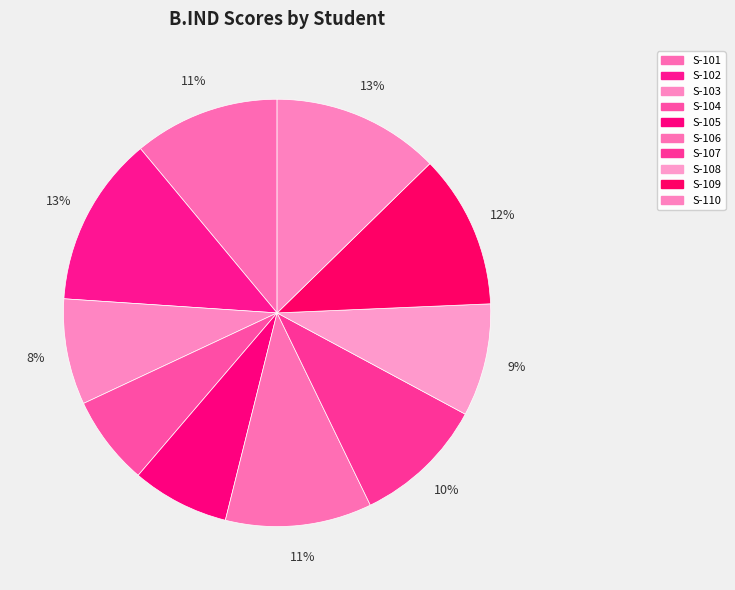

What is the change in value from S-105 to S-109?

+3.3